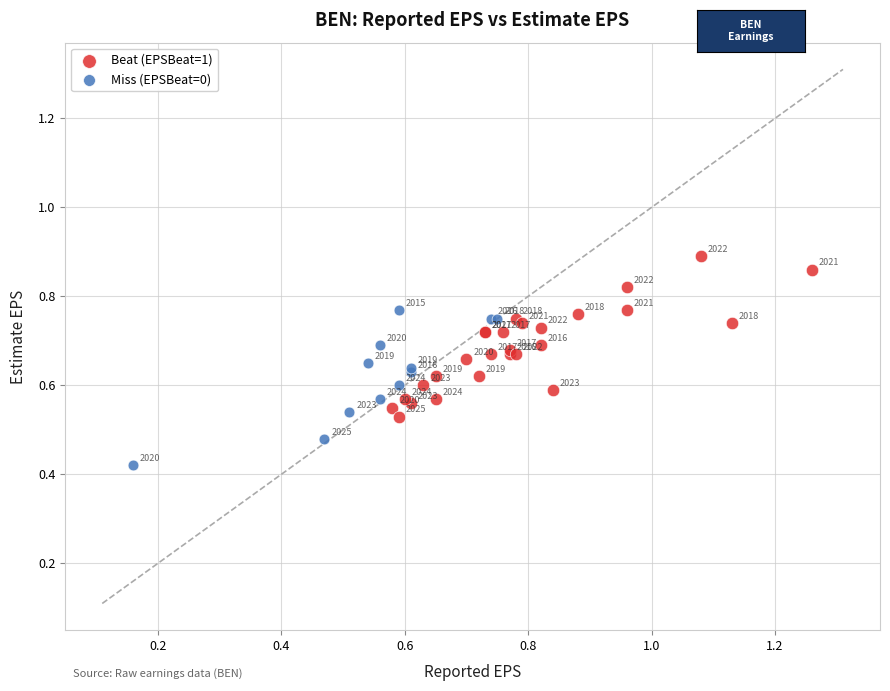

What are all the series names shown in the legend?

Beat (EPSBeat=1), Miss (EPSBeat=0)